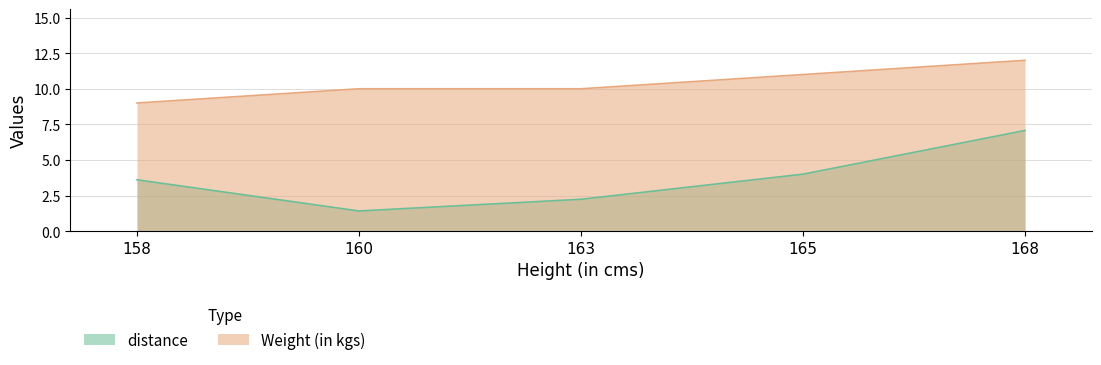

Reading right to left, what are all the values shown in this chart?

distance: 7.1	4.0	2.2	1.4	3.6
Weight (in kgs): 12.0	11.0	10.0	10.0	9.0